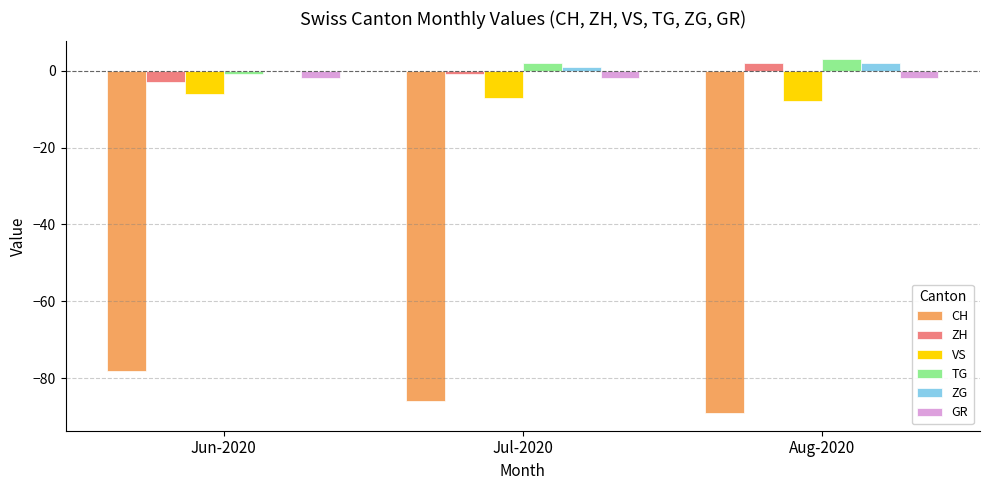

At which label is ZH closest to 0?

Jul-2020